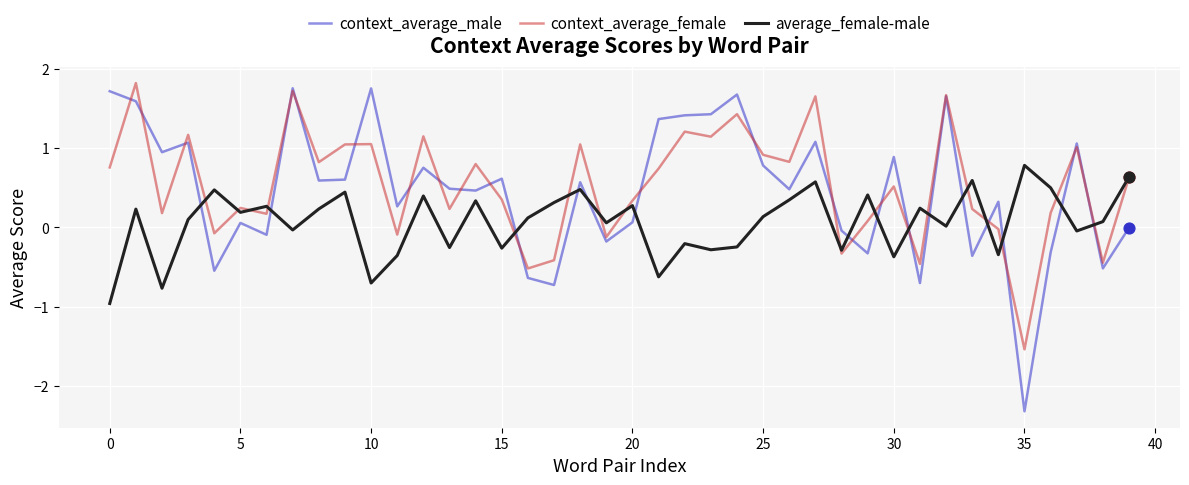

At how many categories does at least one series exceed -1?

40